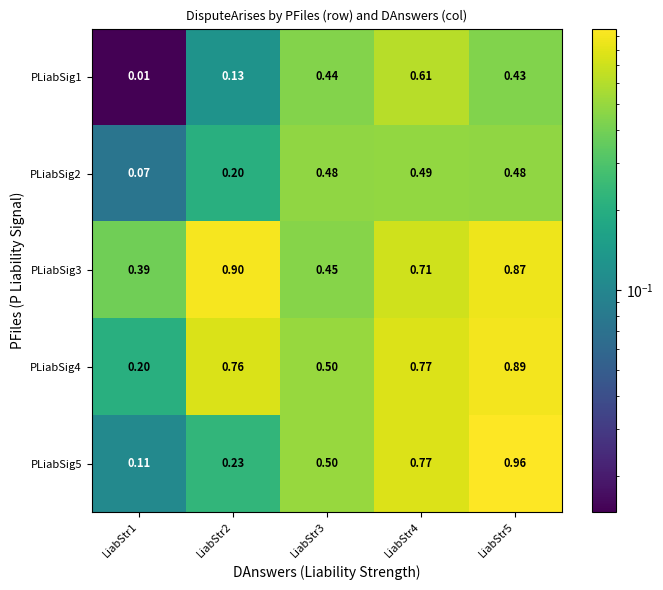

Is the value of PLiabSig4 at LiabStr3 greater than the value of PLiabSig3 at LiabStr4?

No